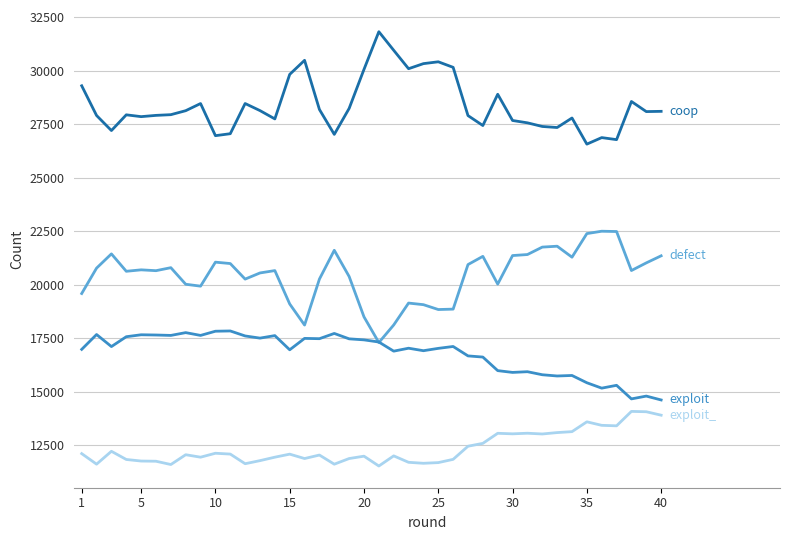

Is this an area chart (filled region under the line)?

No